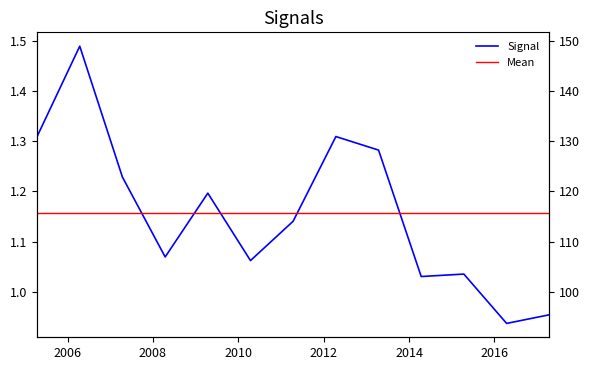

How many points are higher than both their immediate neighbors (excluding endpoints)?

4